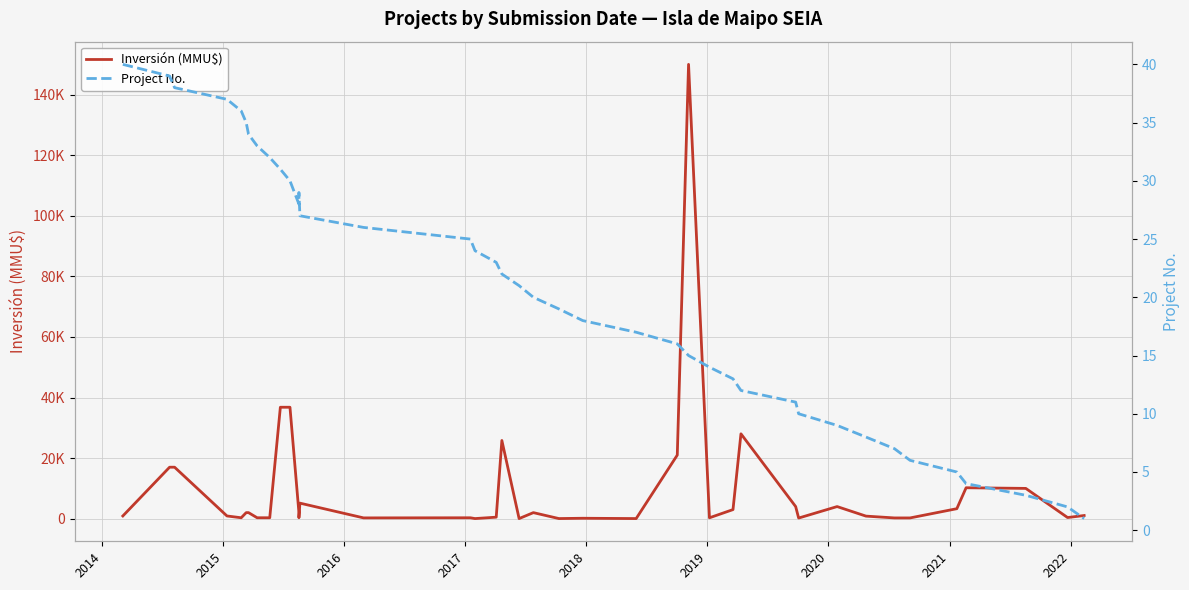

What are all the series names shown in the legend?

Inversión (MMU$), Project No.